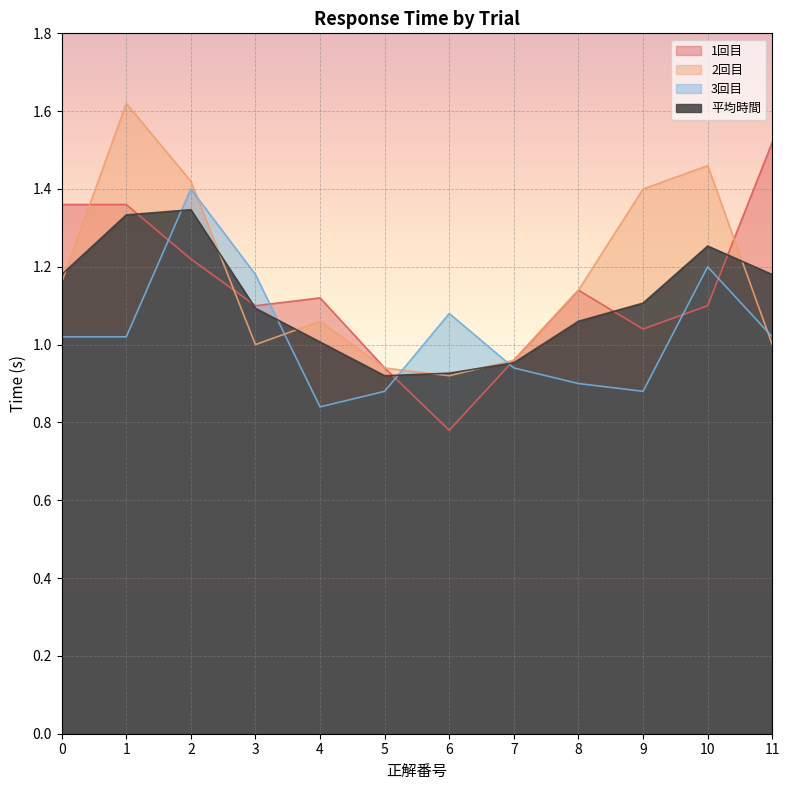

Reading left to right, transcribe all the data shown in this chart.

1回目: 1.4	1.4	1.2	1.1	1.1	0.9	0.8	1.0	1.1	1.0	1.1	1.5
2回目: 1.2	1.6	1.4	1.0	1.1	0.9	0.9	1.0	1.1	1.4	1.5	1.0
3回目: 1.0	1.0	1.4	1.2	0.8	0.9	1.1	0.9	0.9	0.9	1.2	1.0
平均時間: 1.2	1.3	1.3	1.1	1.0	0.9	0.9	1.0	1.1	1.1	1.3	1.2